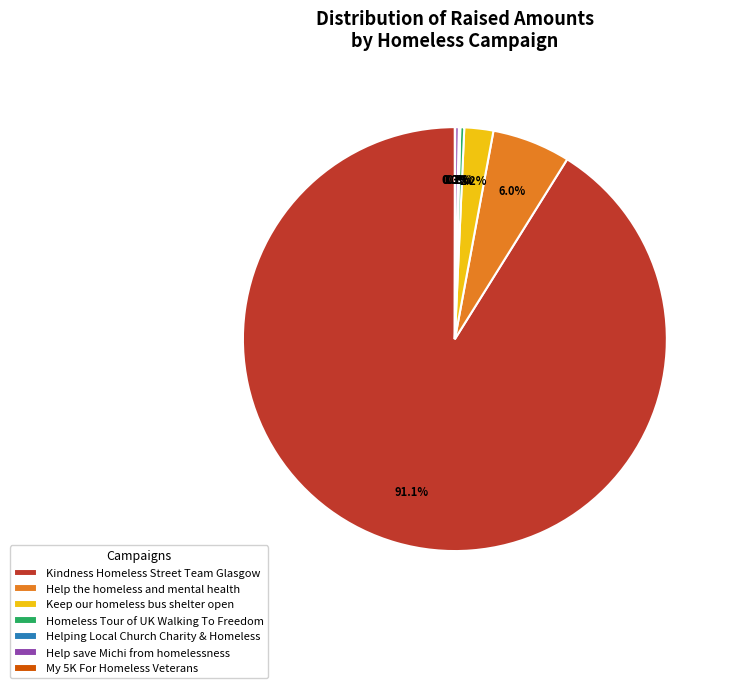

Combined, do Kindness Homeless Street Team Glasgow and Homeless Tour of UK Walking To Freedom account for over 50%?

Yes